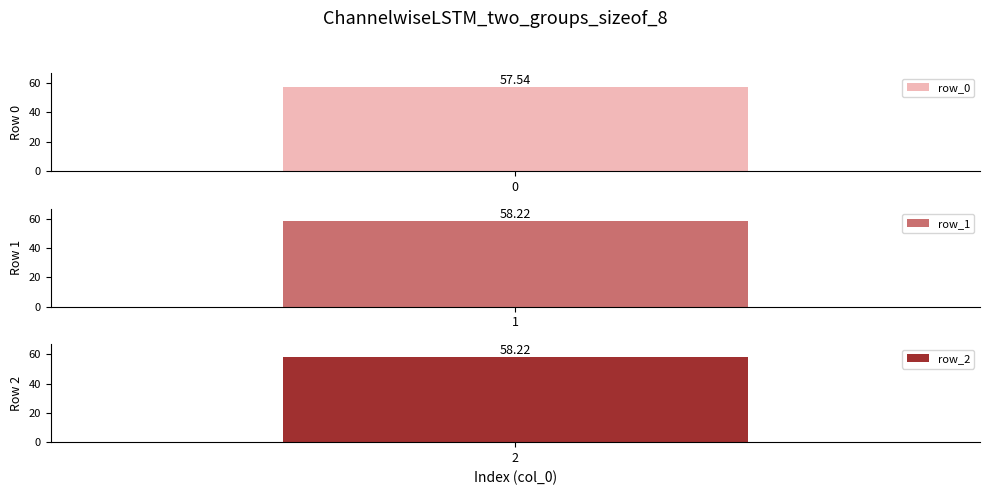

What is the maximum value shown in the chart?

58.2